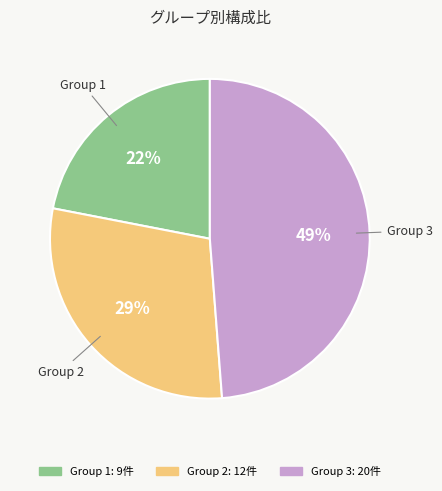

To the nearest percent, what portion does Group 3 represent?

49%